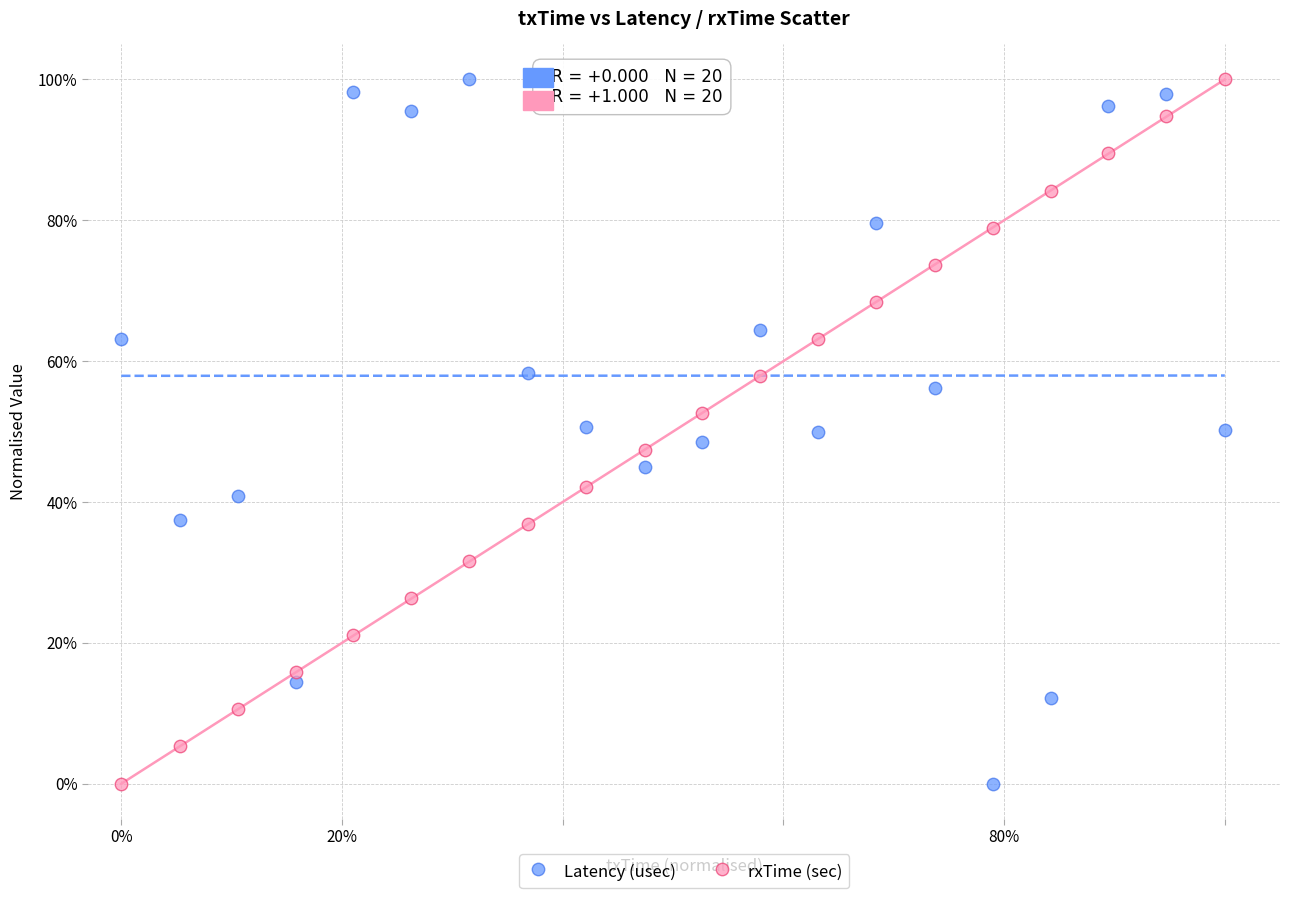

What are all the series names shown in the legend?

Latency (usec), rxTime (sec)